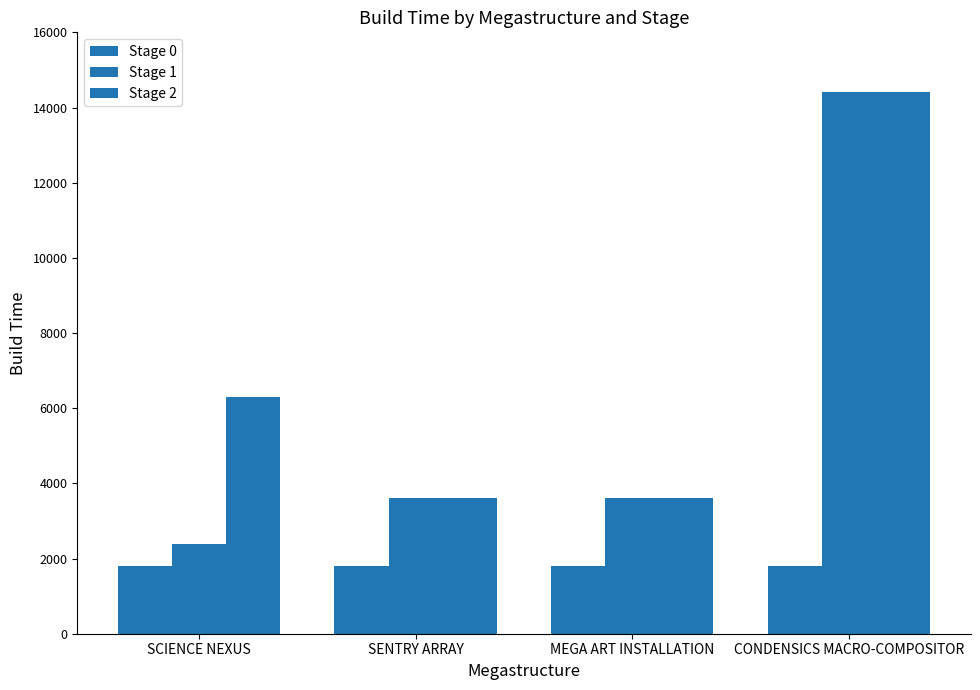

How many values in the Stage 1 series are below 3600?

1